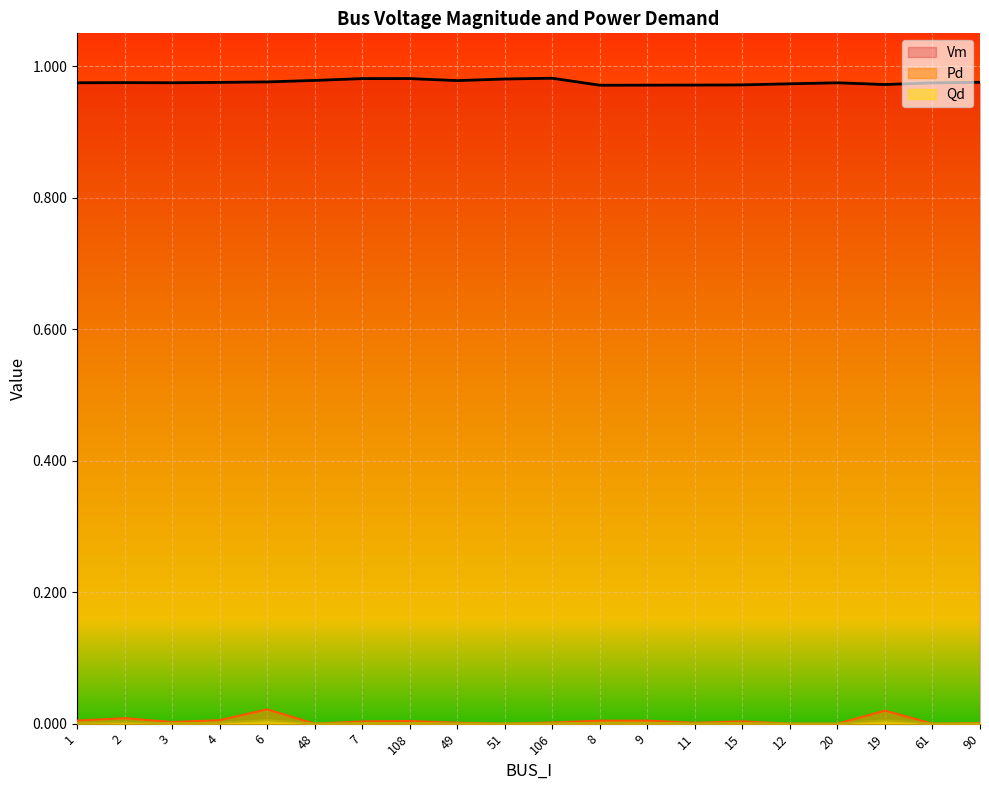

Which series has the widest spread of values?

Pd